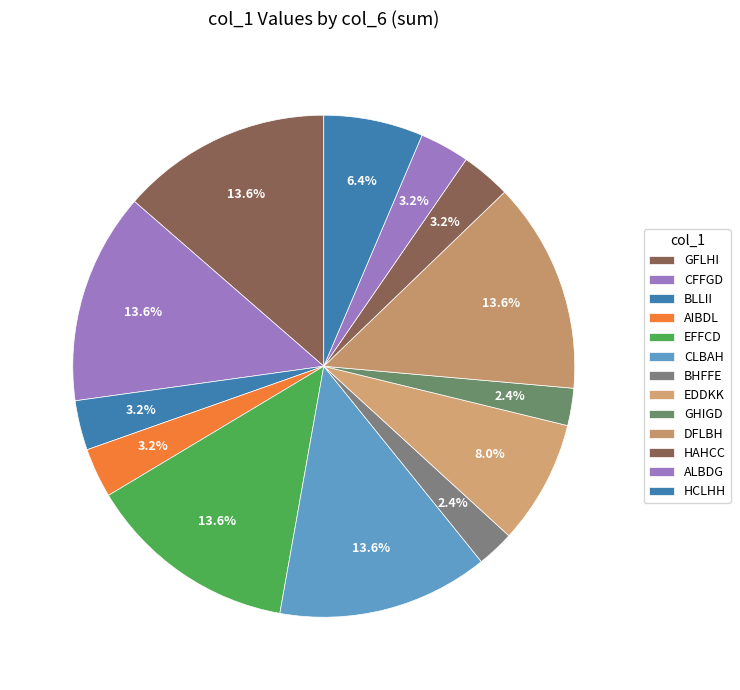

How many segments does this pie chart have?

13